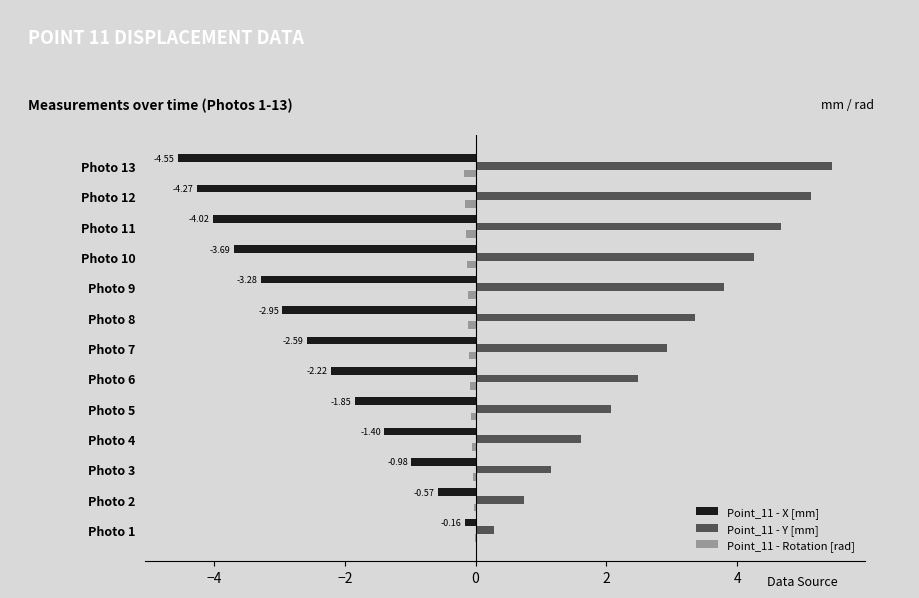

What is the sum of all Point_11 - X [mm] values?

-32.5